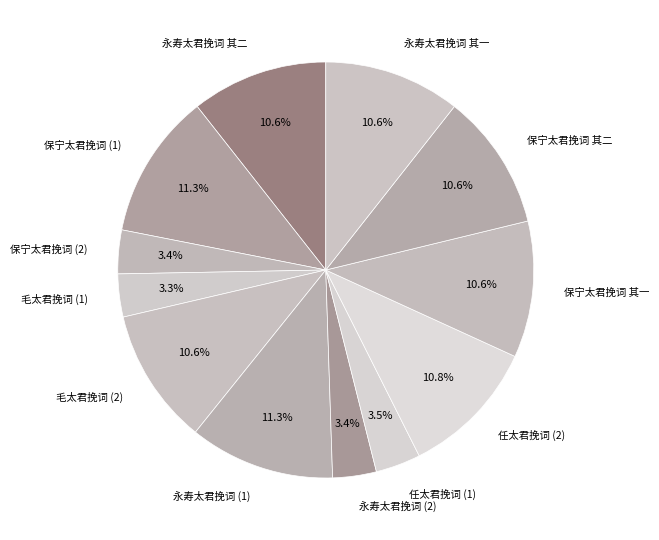

Count the number of slices in the pie.

12